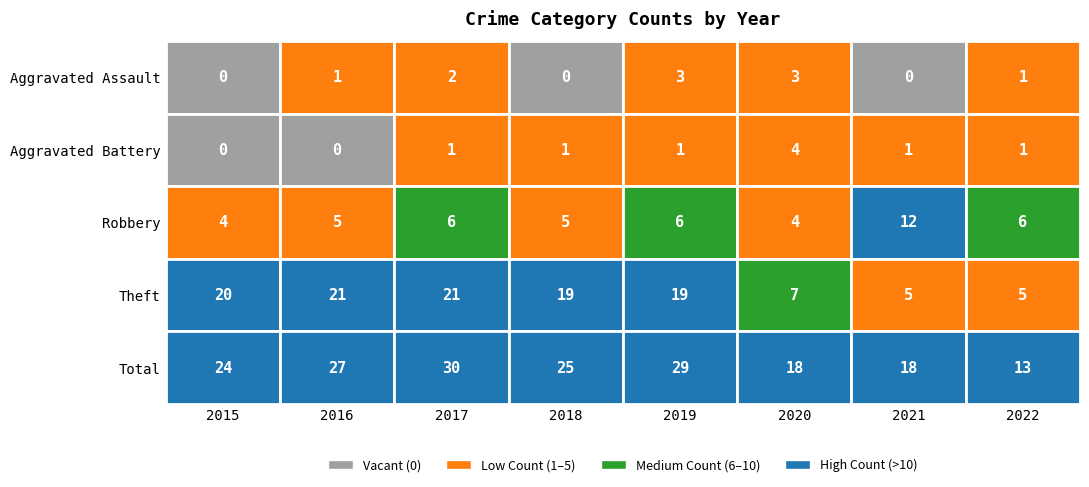

The Aggravated Assault series shows 5 at 2020. True or false?

False